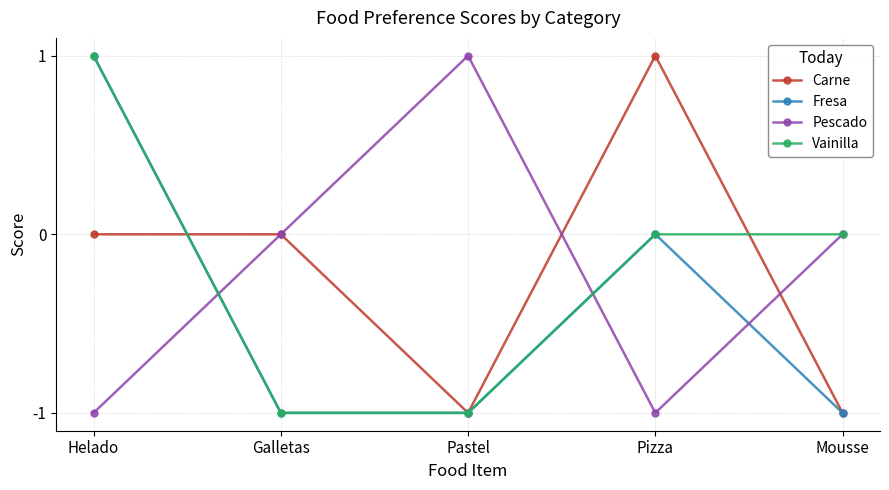

True or false: Fresa has a value of 1 at Pizza.

False